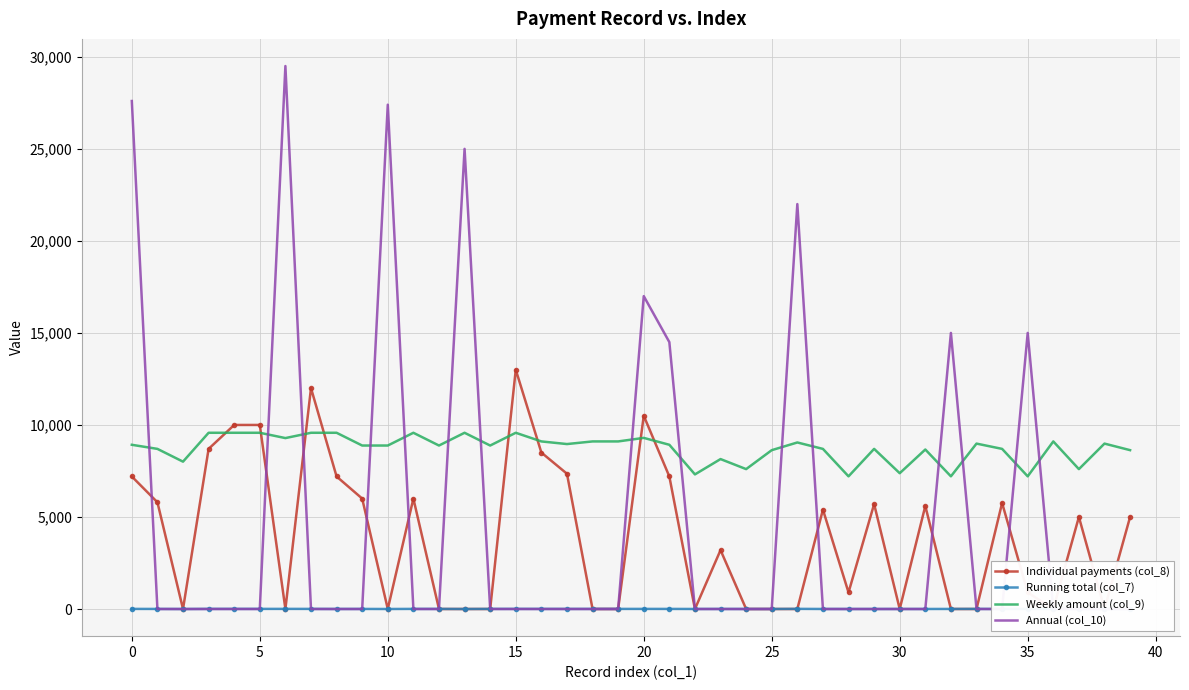

Which series has the widest spread of values?

Annual (col_10)